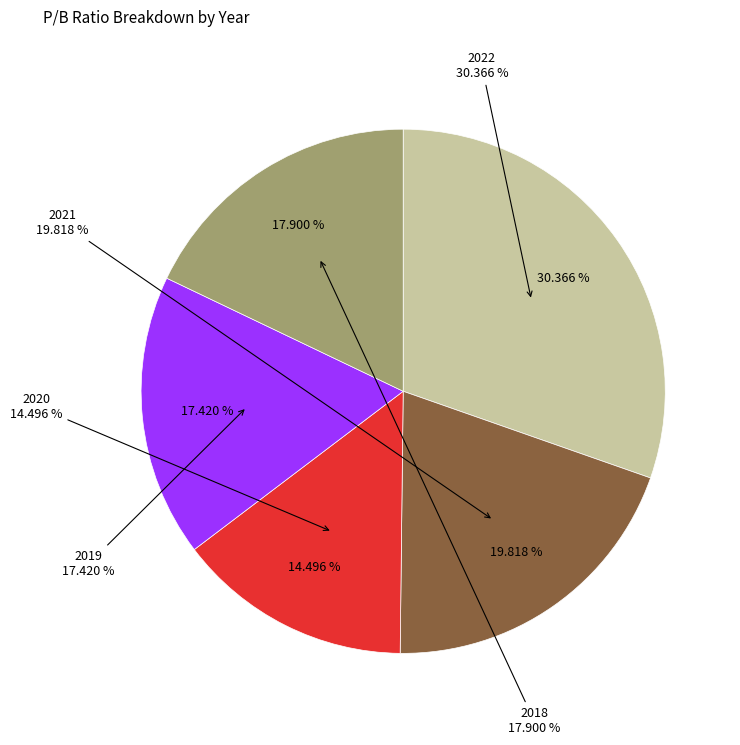

To the nearest percent, what is the average slice percentage?

20%